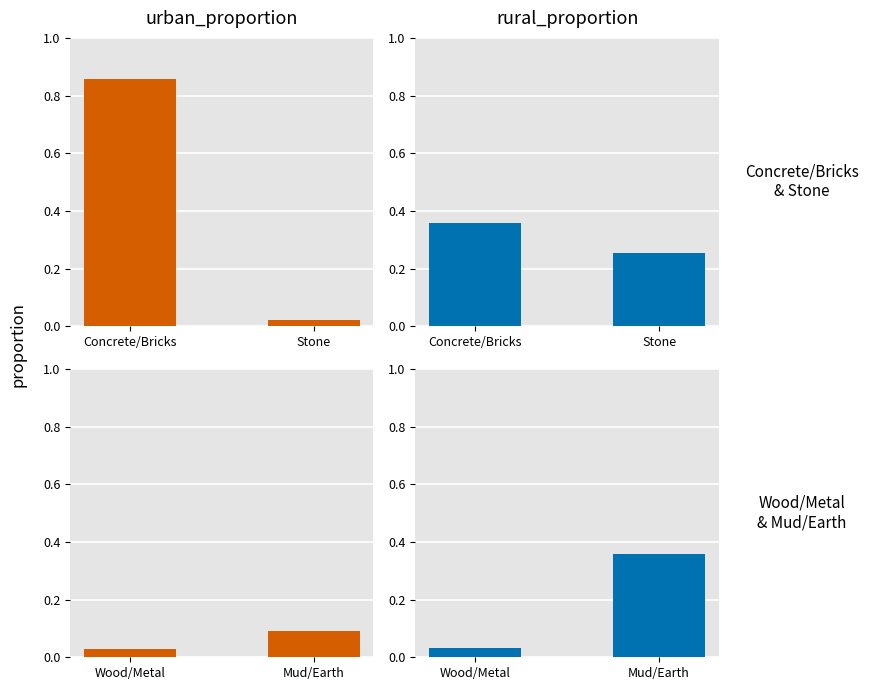

At how many categories does at least one series exceed 0?

2